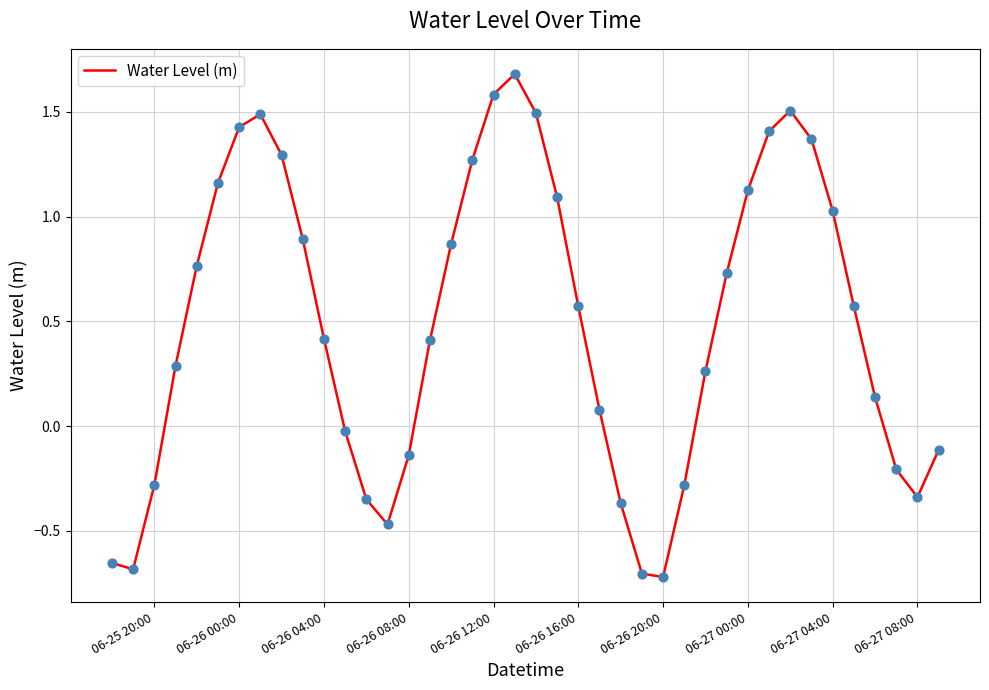

What is the difference between the maximum and minimum values?

2.4